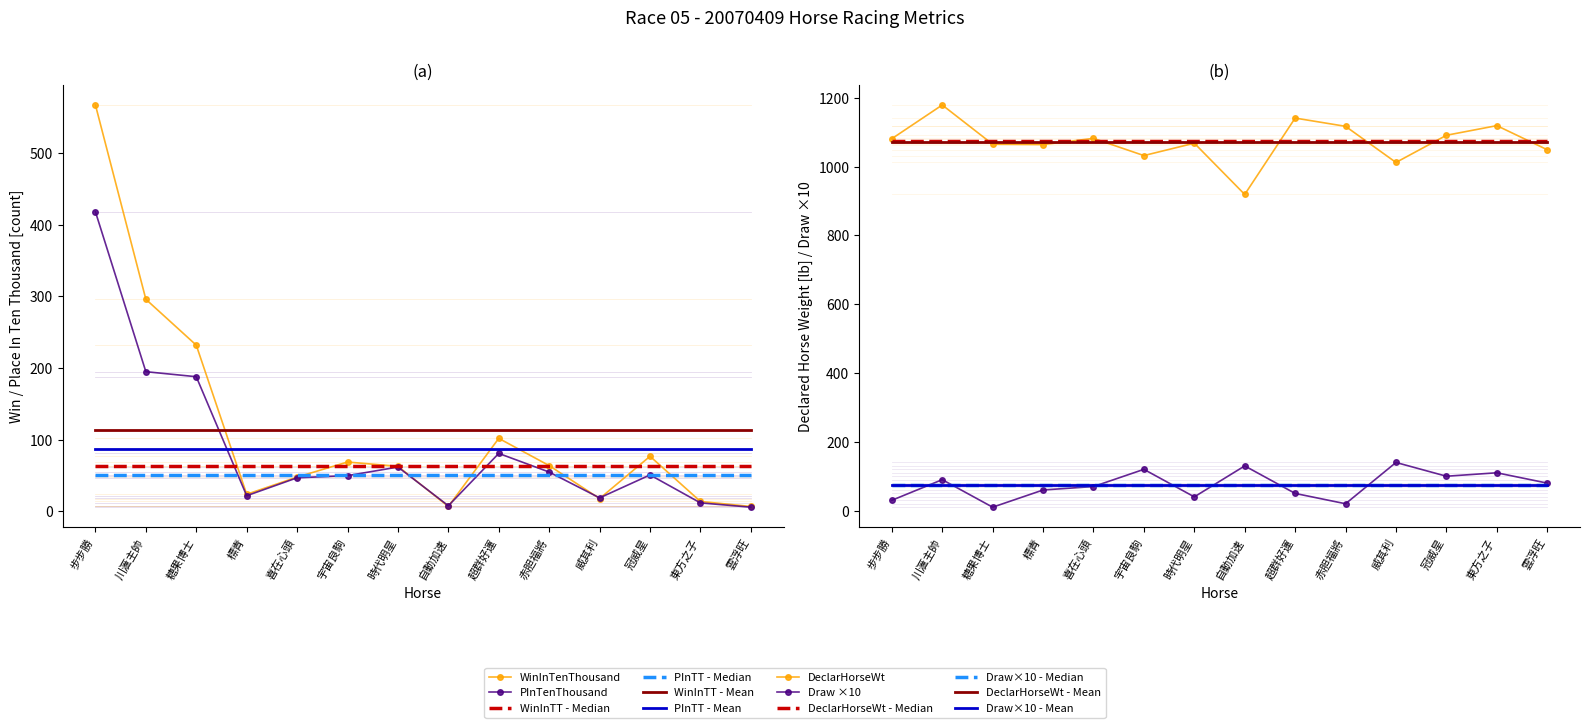

Where does the PInTenThousand series first go above 51?

步步勝